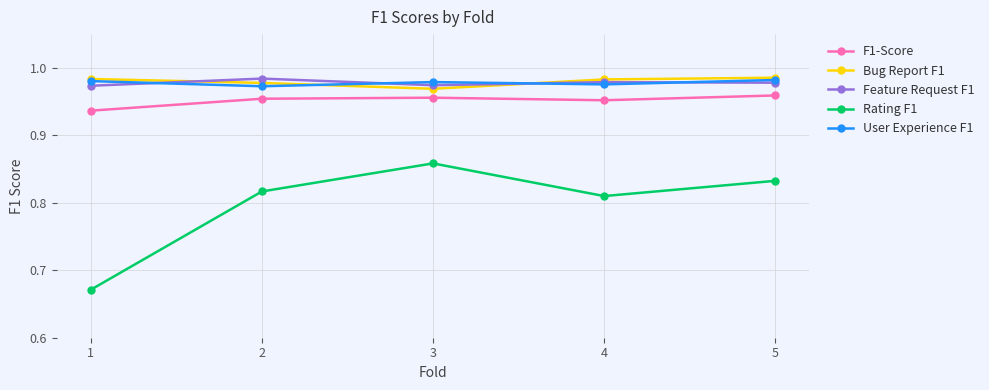

Where is Bug Report F1 nearest to the value 0?

3